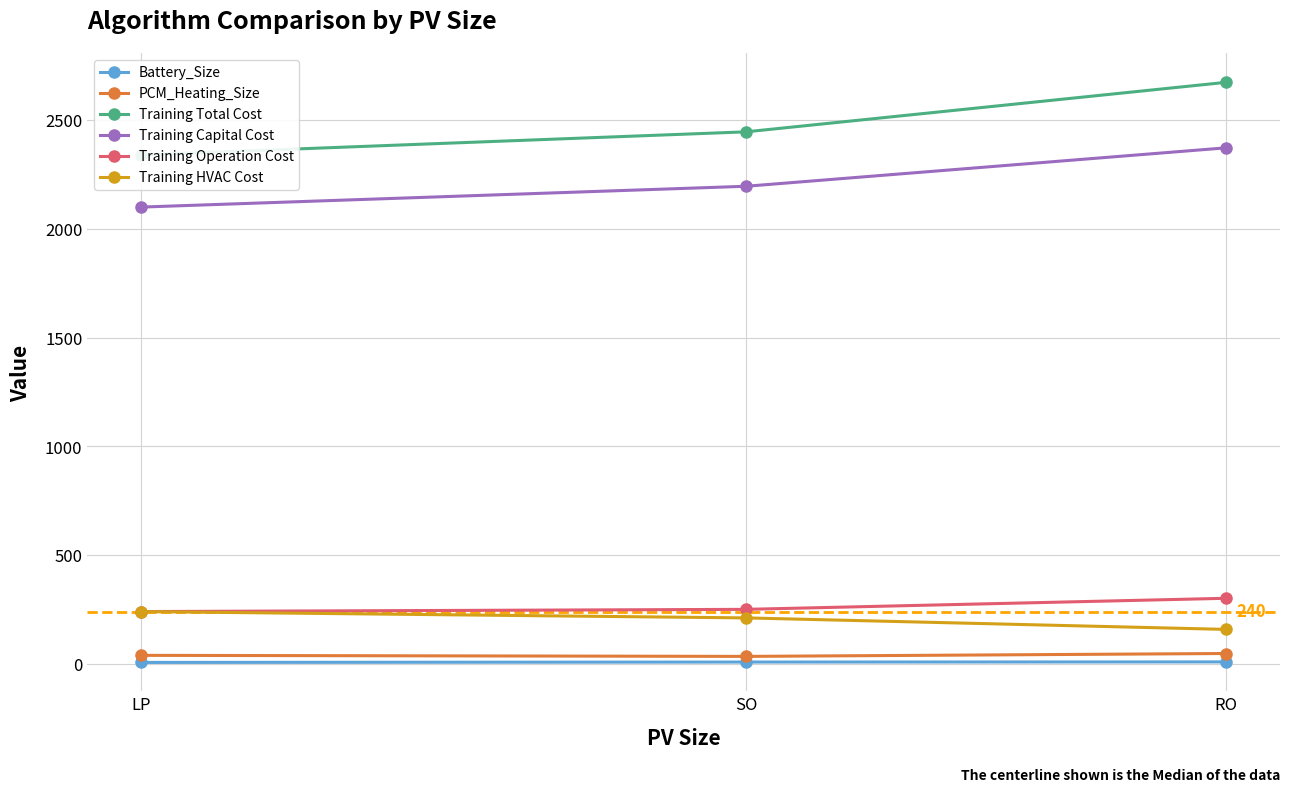

Does the chart display data point markers on the line(s)?

Yes